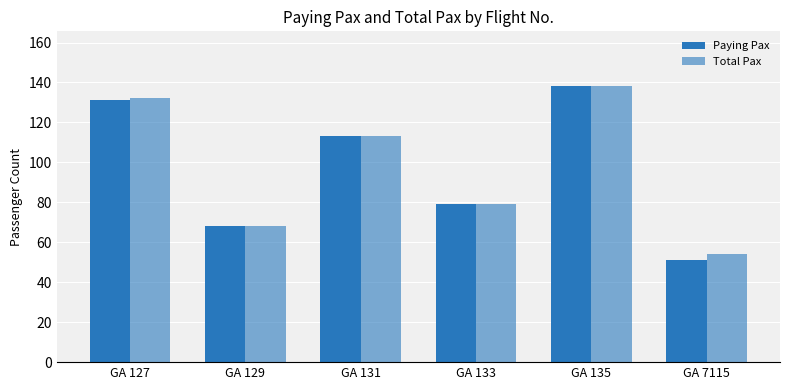

Rank the series by their maximum value, from lowest to highest.

Paying Pax, Total Pax